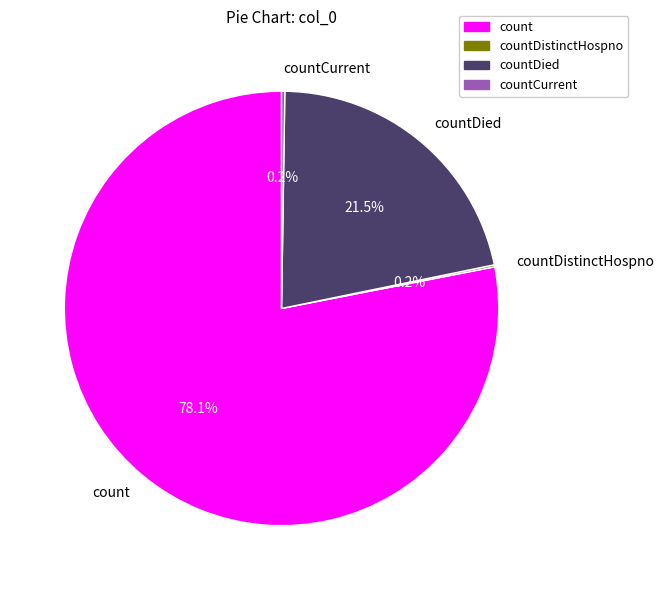

Does count account for over 50% of the chart?

Yes